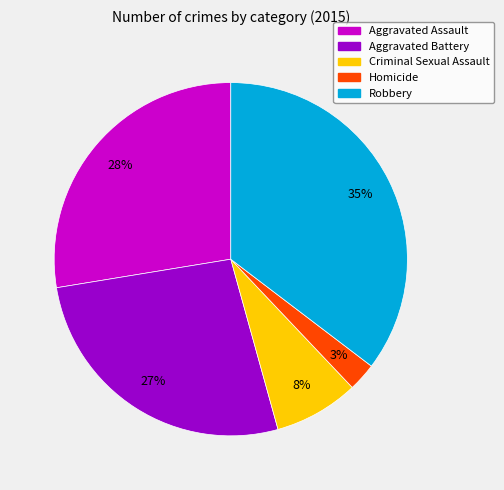

What is the smallest slice in the pie chart?

Homicide